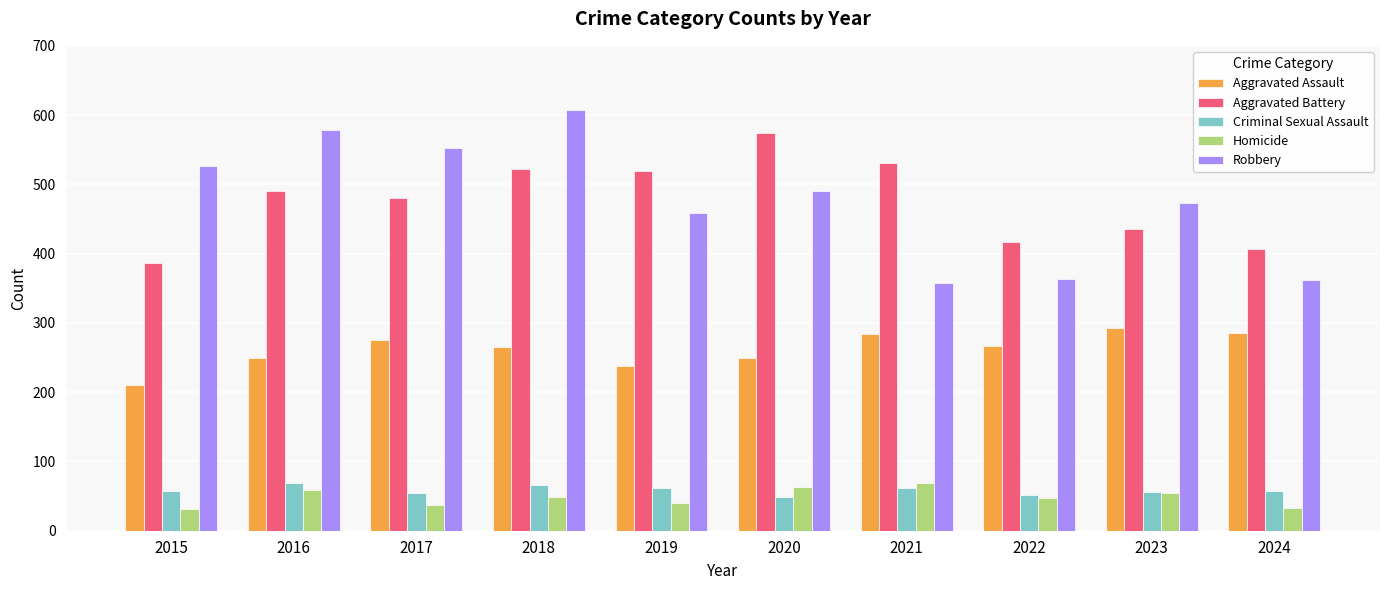

True or false: Aggravated Battery has a value of 417 at 2022.

True